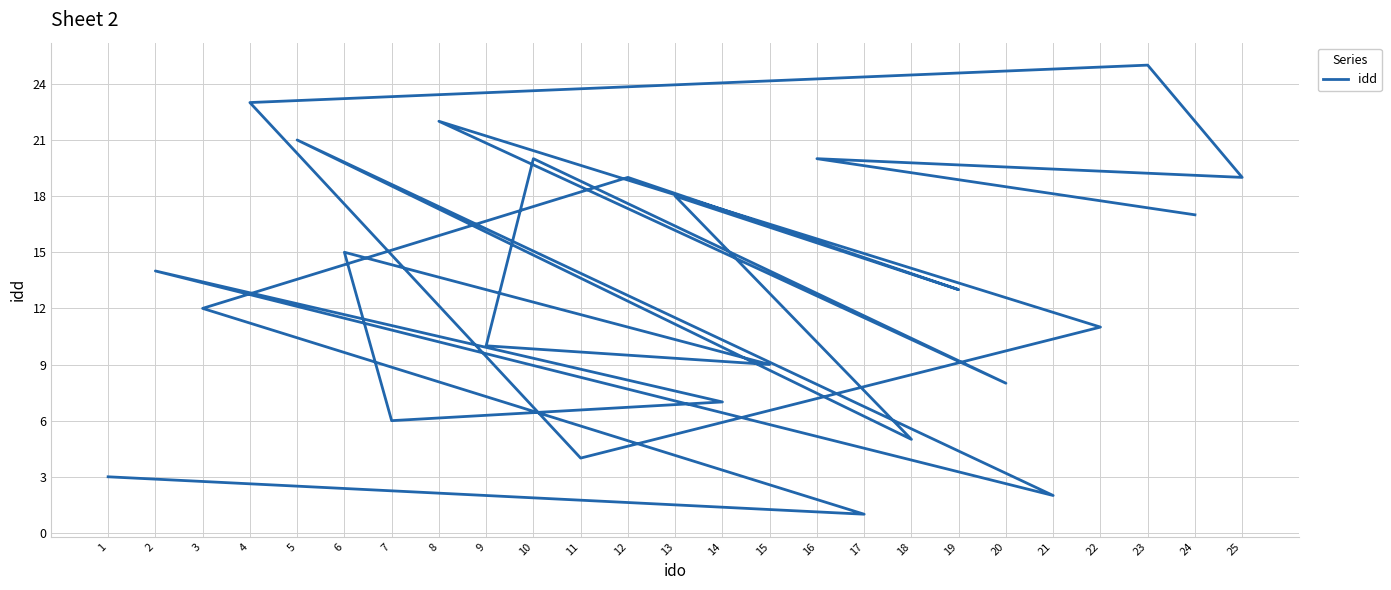

Rank the categories by value from lowest to highest.

17, 21, 1, 11, 18, 7, 14, 20, 15, 9, 22, 3, 19, 2, 6, 24, 13, 12, 25, 10, 16, 5, 8, 4, 23